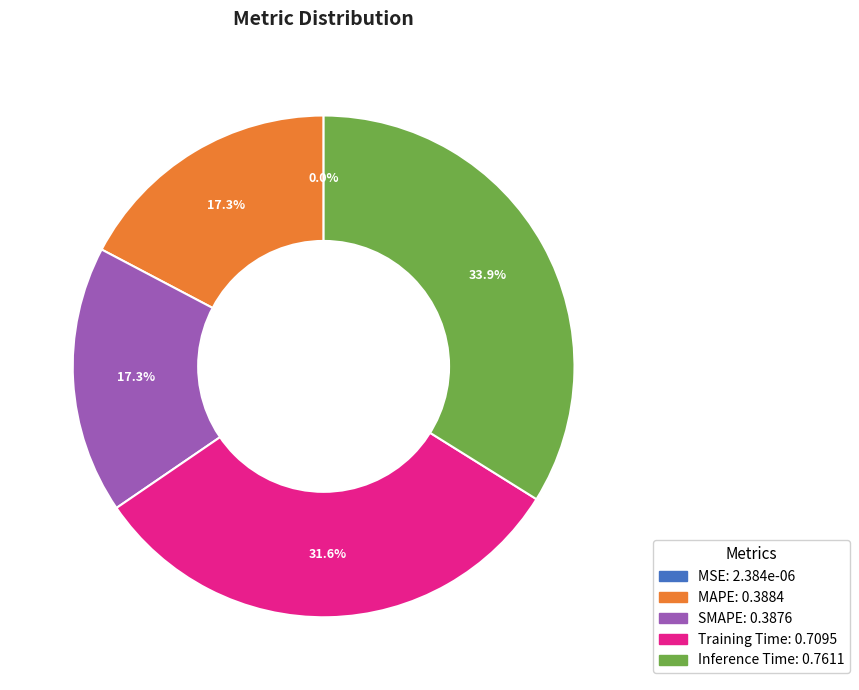

Is there any slice that represents more than half of the pie?

No